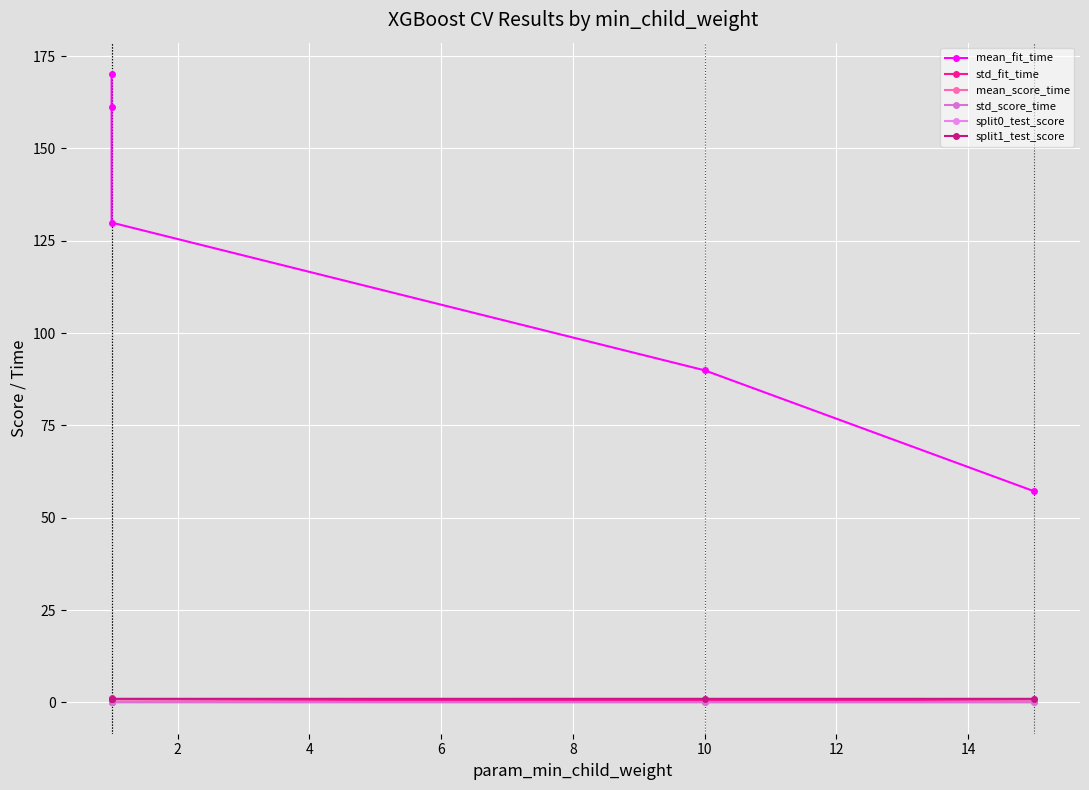

Reading right to left, list all the values displayed in this chart.

mean_fit_time: 57.2	89.9	129.9	161.3	170.1
std_fit_time: 0.2	0.5	0.2	1.1	0.6
mean_score_time: 0.1	0.1	0.1	0.1	0.1
std_score_time: 0.0	0.0	0.0	0.0	0.0
split0_test_score: 0.9	0.9	0.9	0.9	0.9
split1_test_score: 0.9	0.9	0.9	0.9	0.9